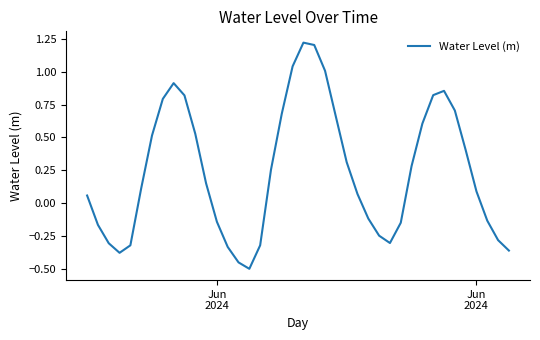

Does the chart have visible grid lines?

No